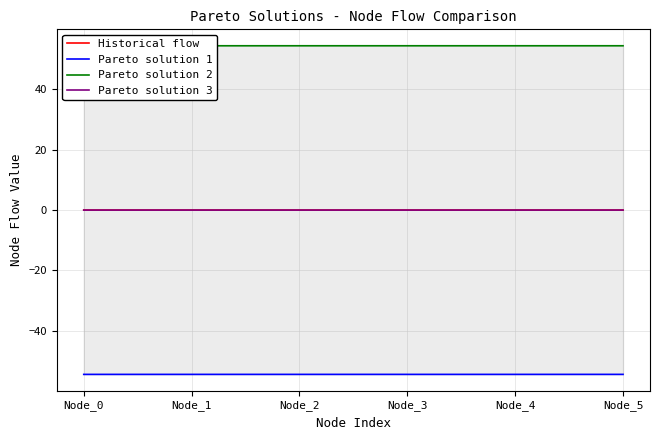

Does the chart display data point markers on the line(s)?

No